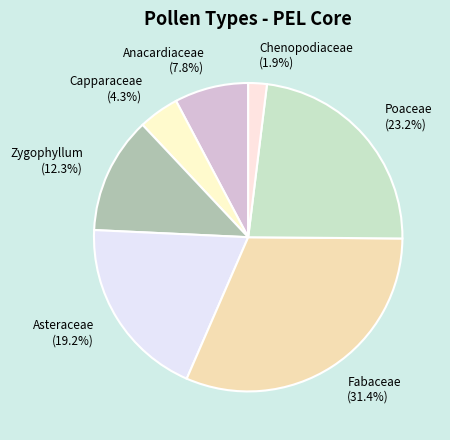

What is the largest slice in the pie chart?

Fabaceae